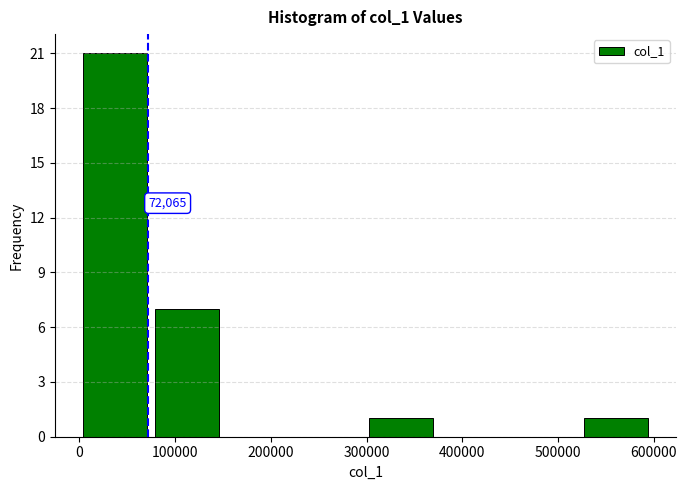

Which range on the x-axis has the tallest bar?

0 to 70000